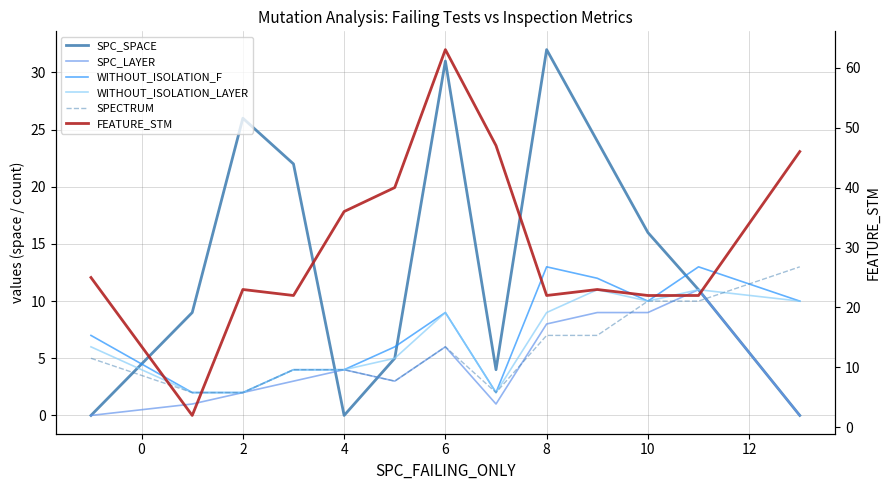

How many lines are shown in the chart?

6